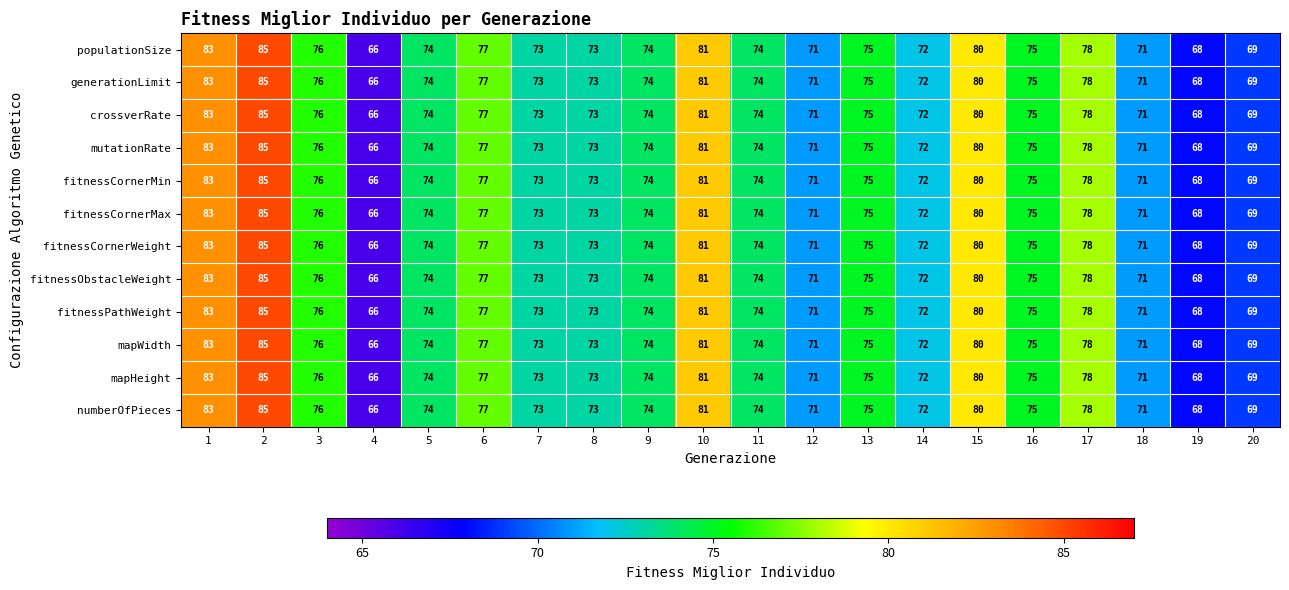

What is the sum of all populationSize values?

1495